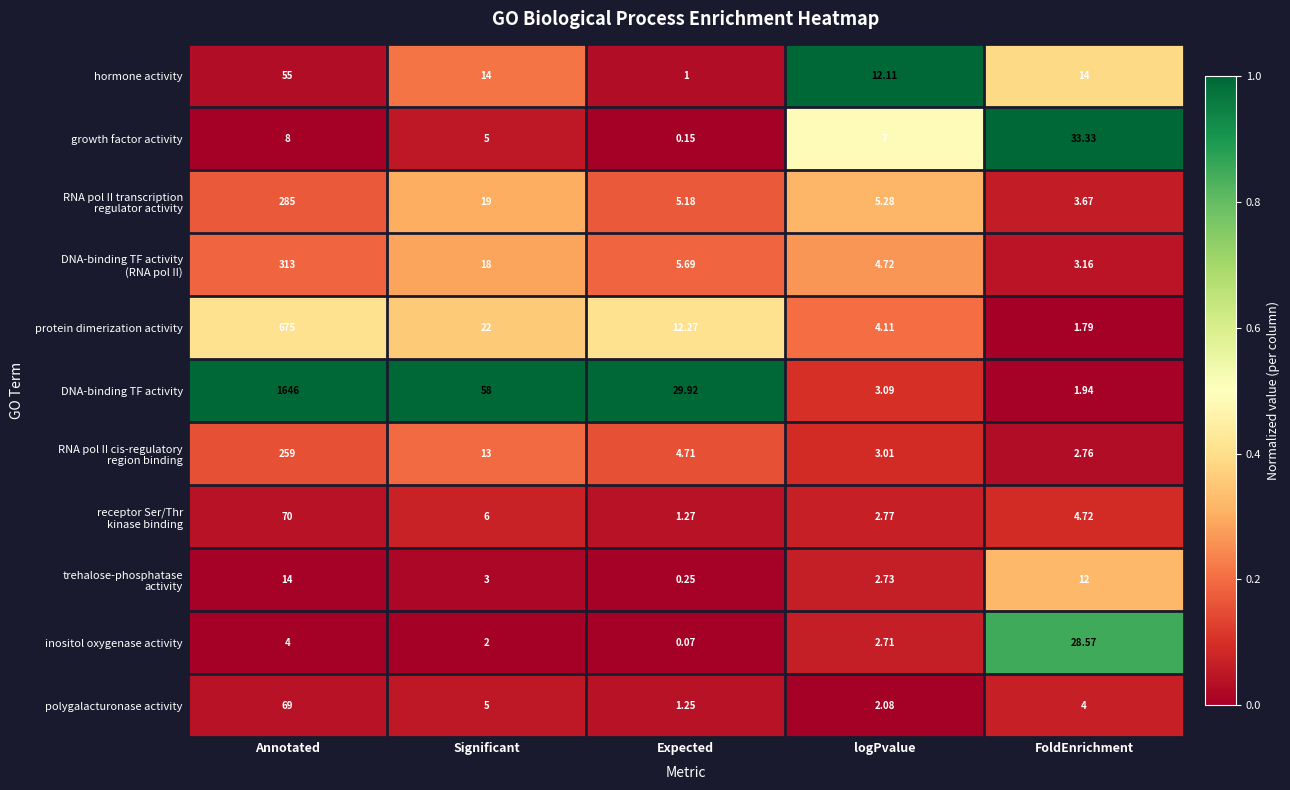

At how many categories does at least one series exceed 0?

5